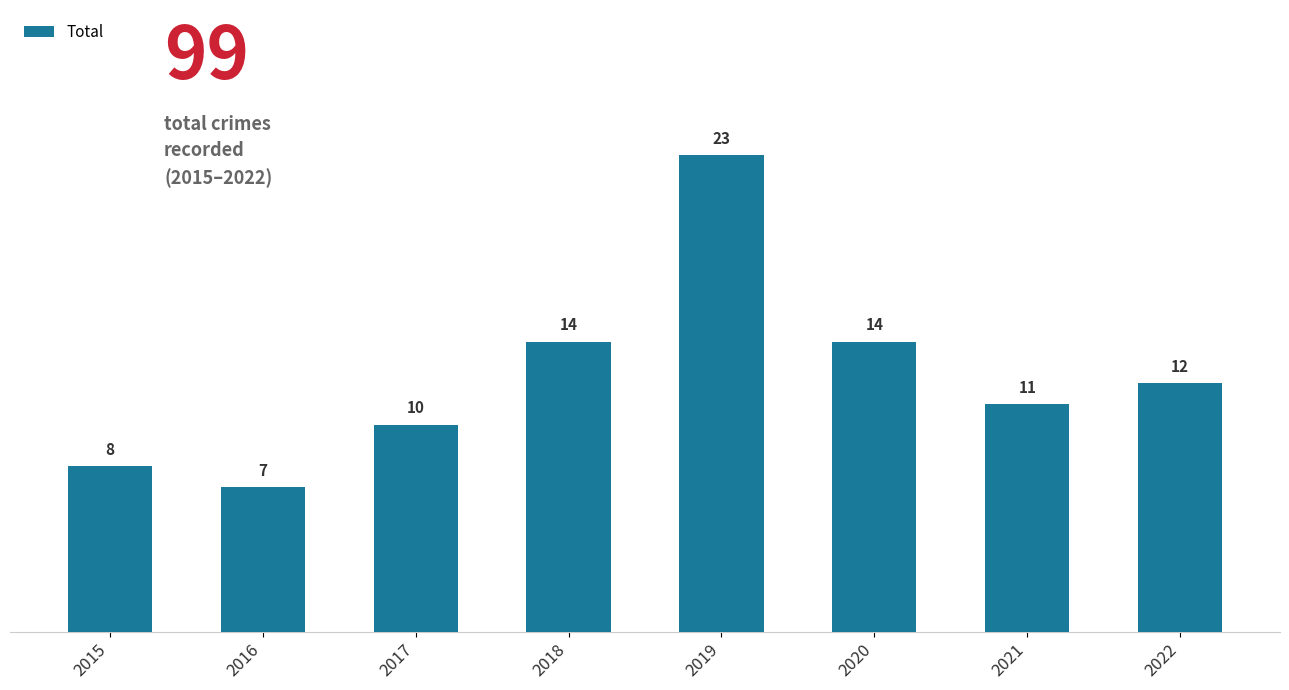

Does the chart contain stacked bars?

No